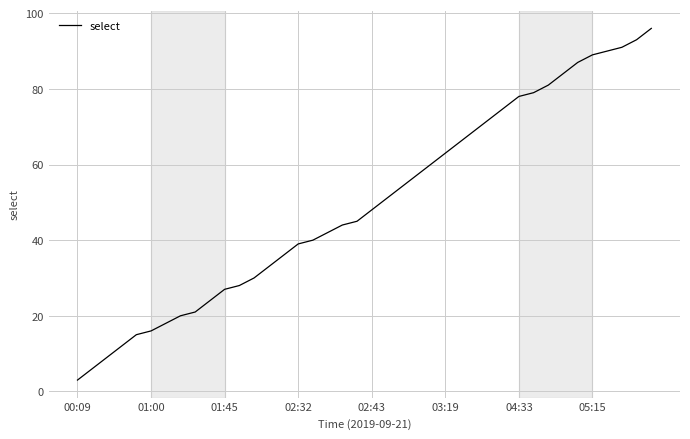

What is the minimum value shown in the chart?

3